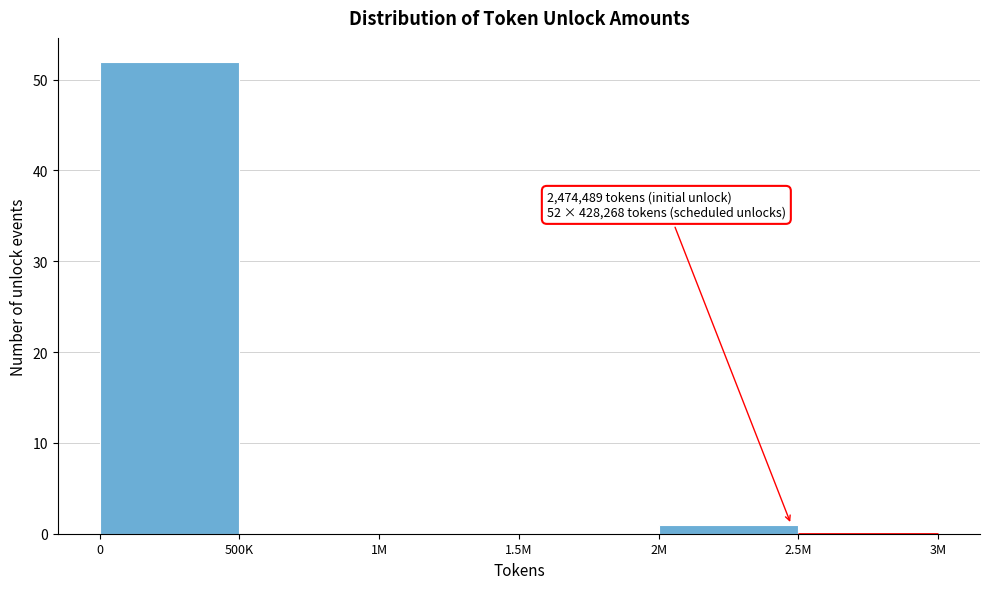

Reading left to right, transcribe all the data shown in this chart.

0=52	500K=0	1M=0	1.5M=0	2M=1	2.5M=0